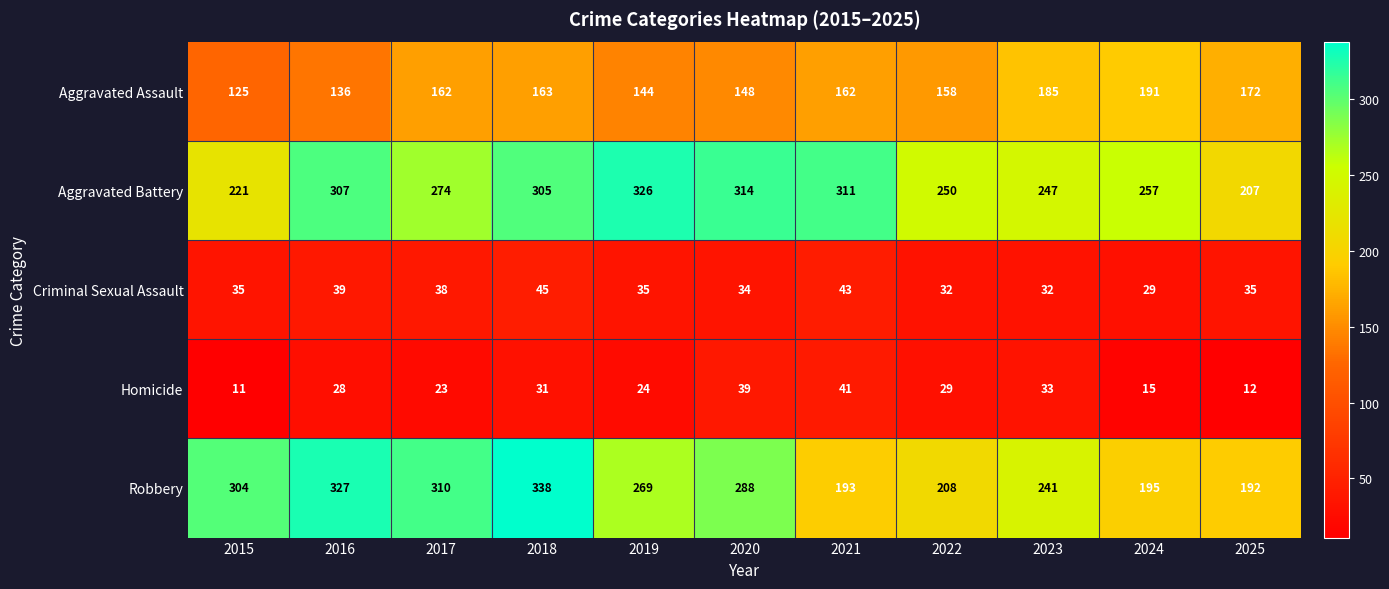

Is it true that Criminal Sexual Assault equals 11 at 2020?

False